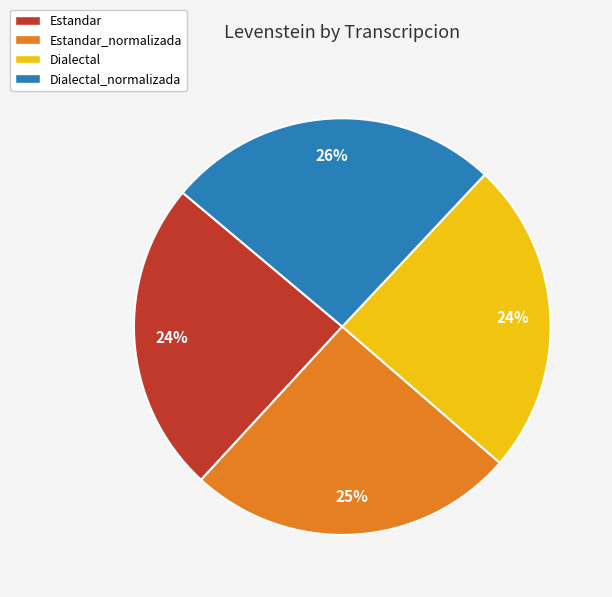

What is the ratio of the value at Dialectal to the value at Estandar_normalizada?

1.0